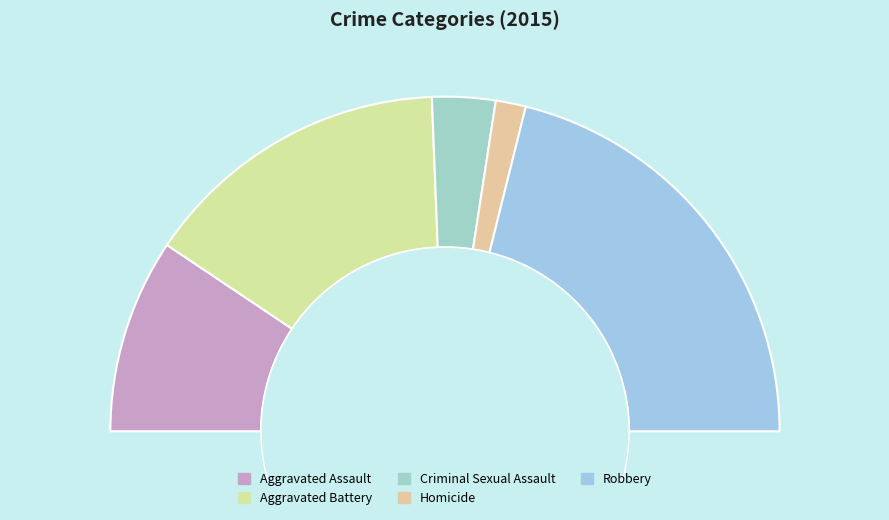

Do Aggravated Battery and Aggravated Assault together represent more than half of the pie?

No